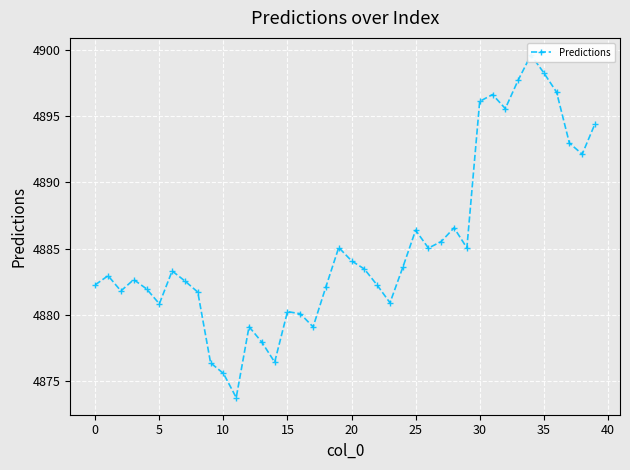

What is the change in value from 16 to 31?

+16.6